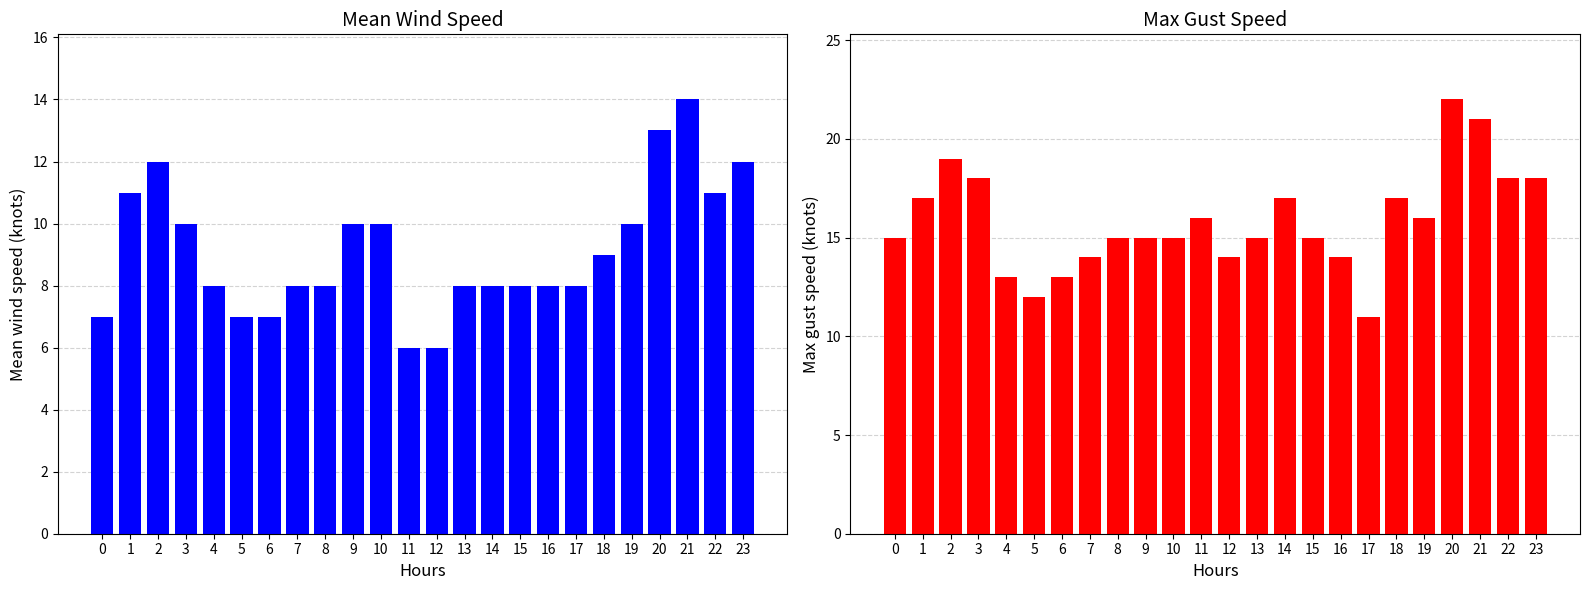

Is the value of mean_wind_speed at 1 greater than the value of max_gust_speed at 7?

No